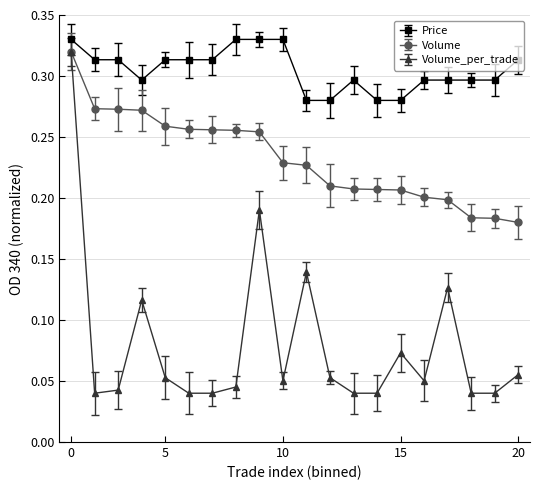

What are all the series names shown in the legend?

Price, Volume, Volume_per_trade